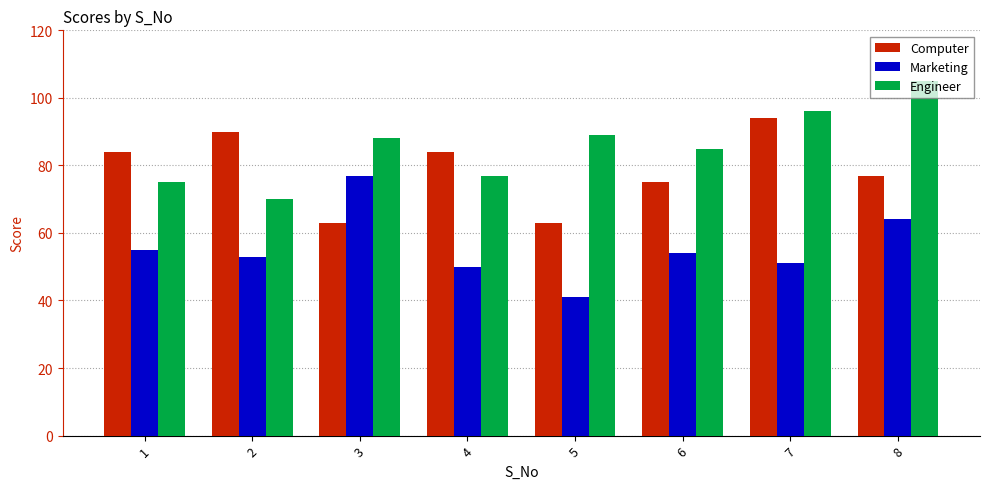

How many bars are there in total?

24